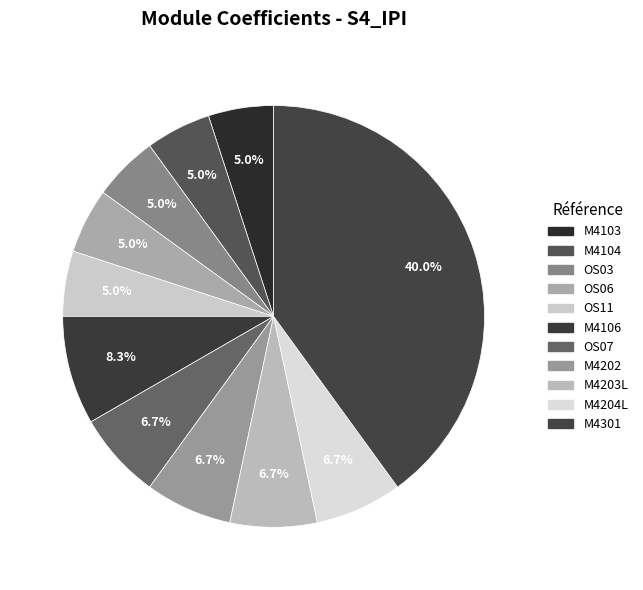

How many segments does this pie chart have?

11